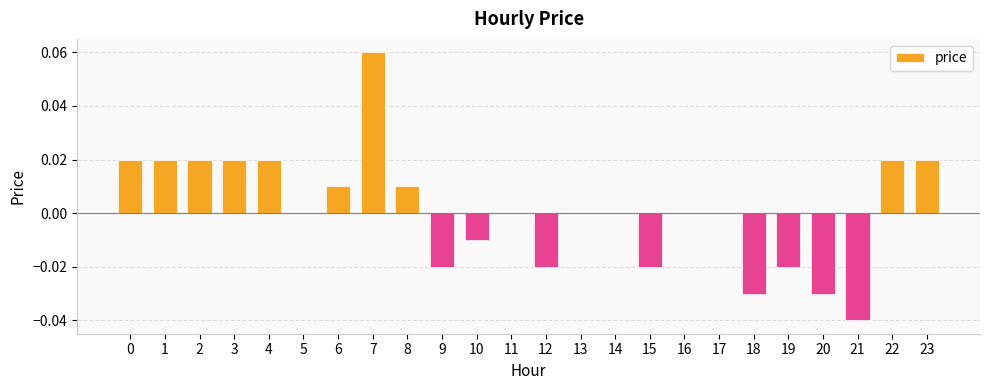

Which label corresponds to the largest value in the chart?

7